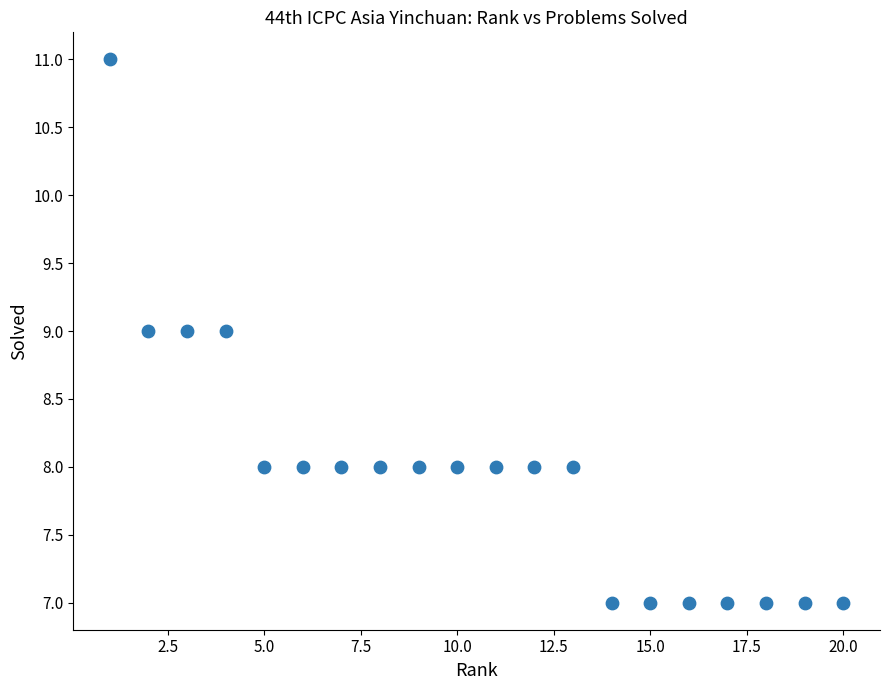

What is the range of Y values (max minus min)?

4